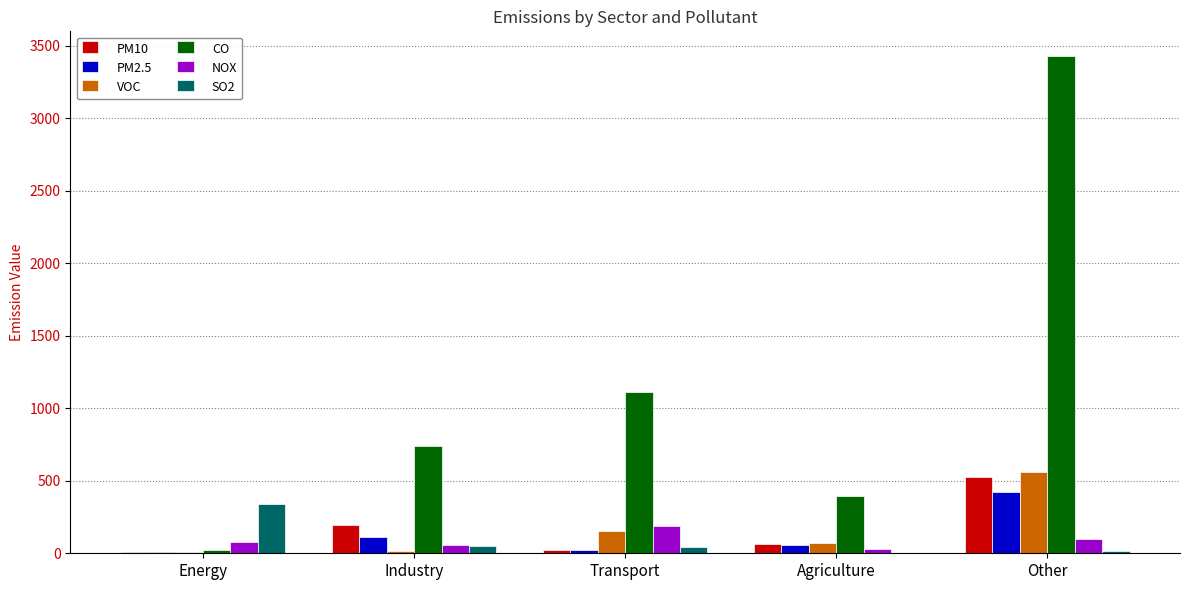

Between Energy and Transport, which series saw the biggest shift?

CO